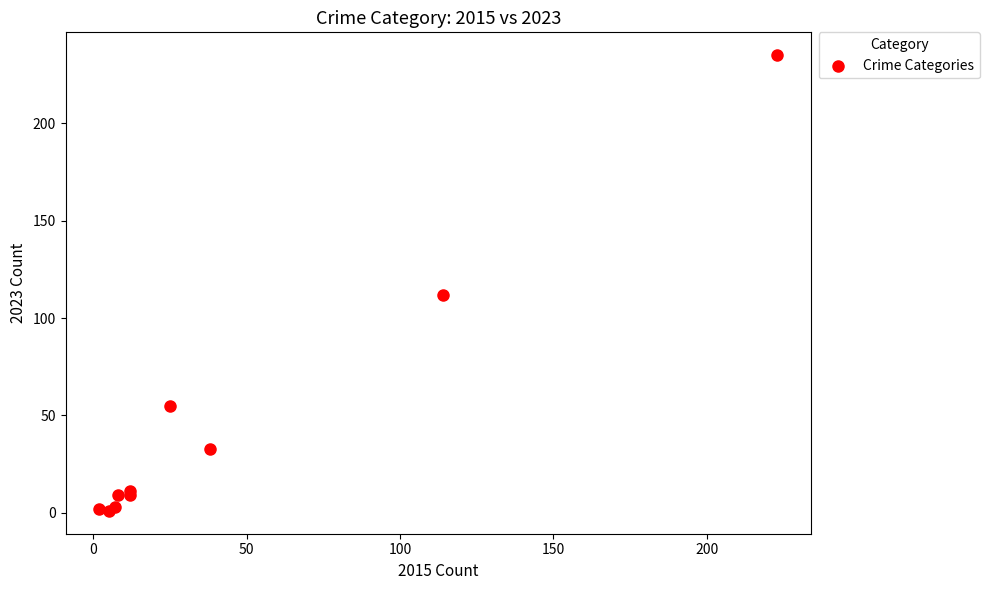

What Y value in the scatter plot is closest to 118?

112